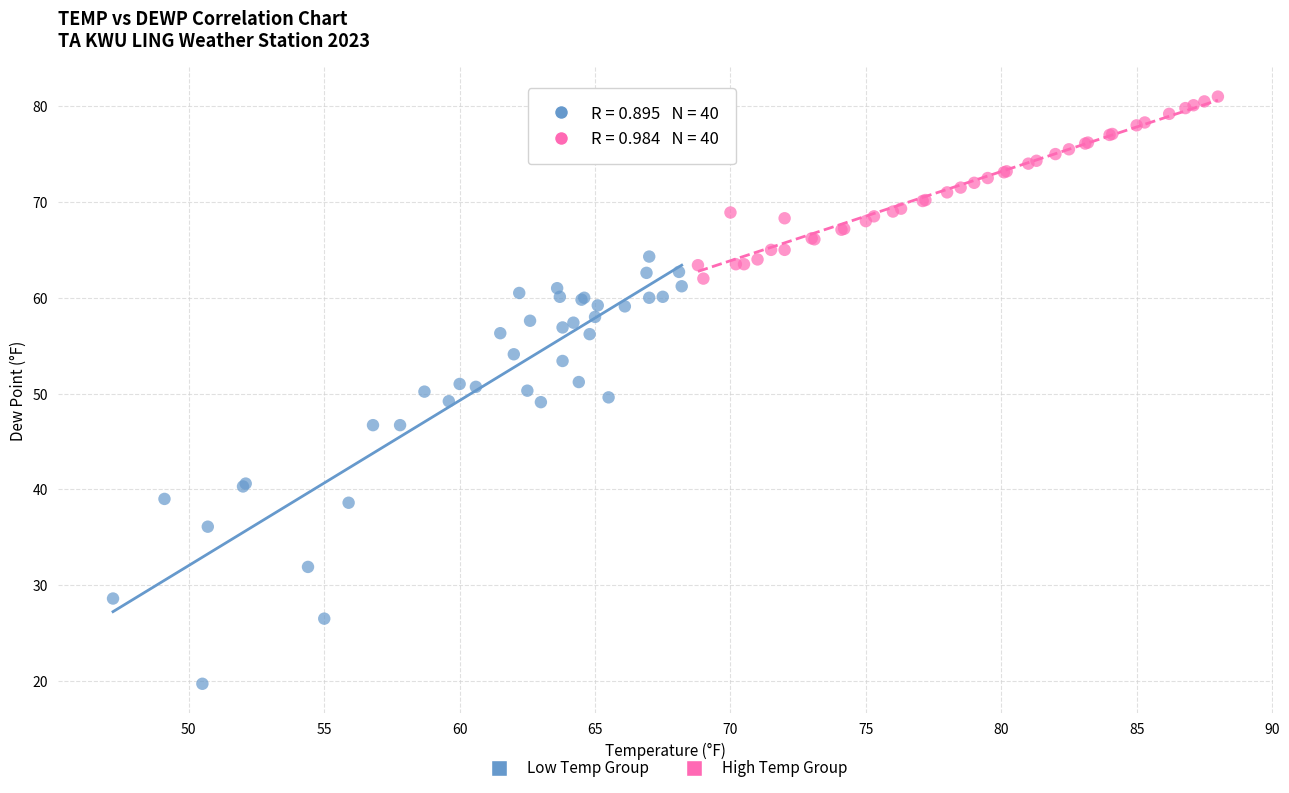

Which series contains the lowest Y value?

Low Temp Group